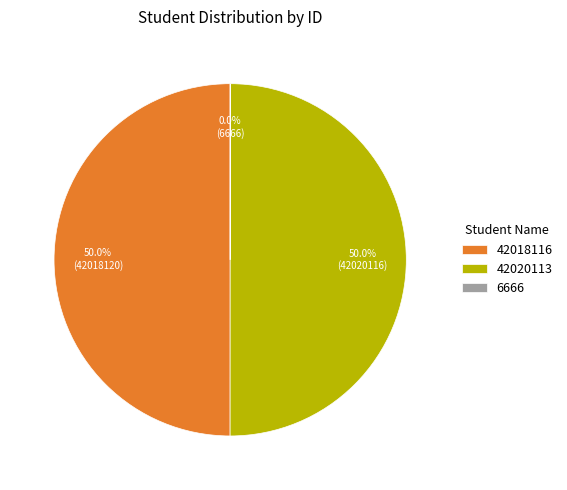

Is the sum of 42018116 and 42020113 greater than half?

Yes